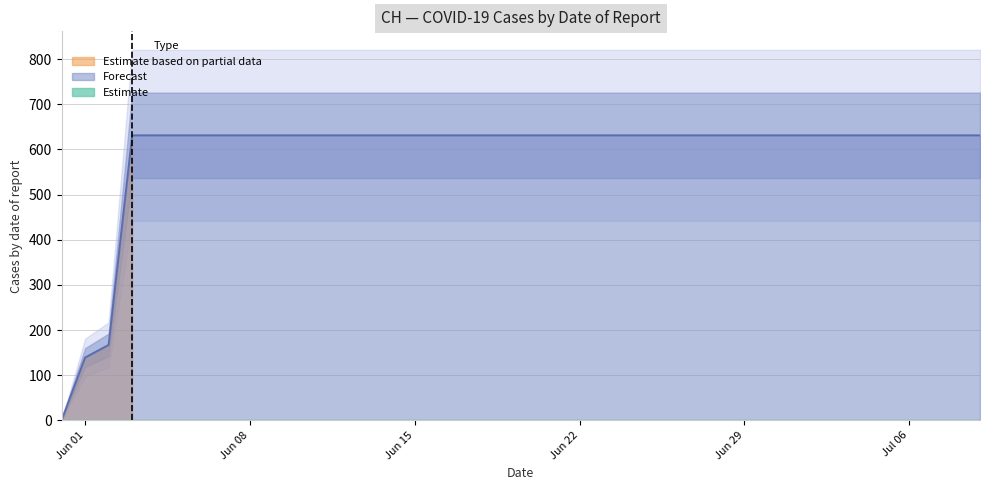

List the labels in order of value, largest first.

2020-06-03, 2020-06-04, 2020-06-05, 2020-06-06, 2020-06-07, 2020-06-08, 2020-06-09, 2020-06-10, 2020-06-11, 2020-06-12, 2020-06-13, 2020-06-14, 2020-06-15, 2020-06-16, 2020-06-17, 2020-06-18, 2020-06-19, 2020-06-20, 2020-06-21, 2020-06-22, 2020-06-23, 2020-06-24, 2020-06-25, 2020-06-26, 2020-06-27, 2020-06-28, 2020-06-29, 2020-06-30, 2020-07-01, 2020-07-02, 2020-07-03, 2020-07-04, 2020-07-05, 2020-07-06, 2020-07-07, 2020-07-08, 2020-07-09, 2020-06-02, 2020-06-01, 2020-05-31